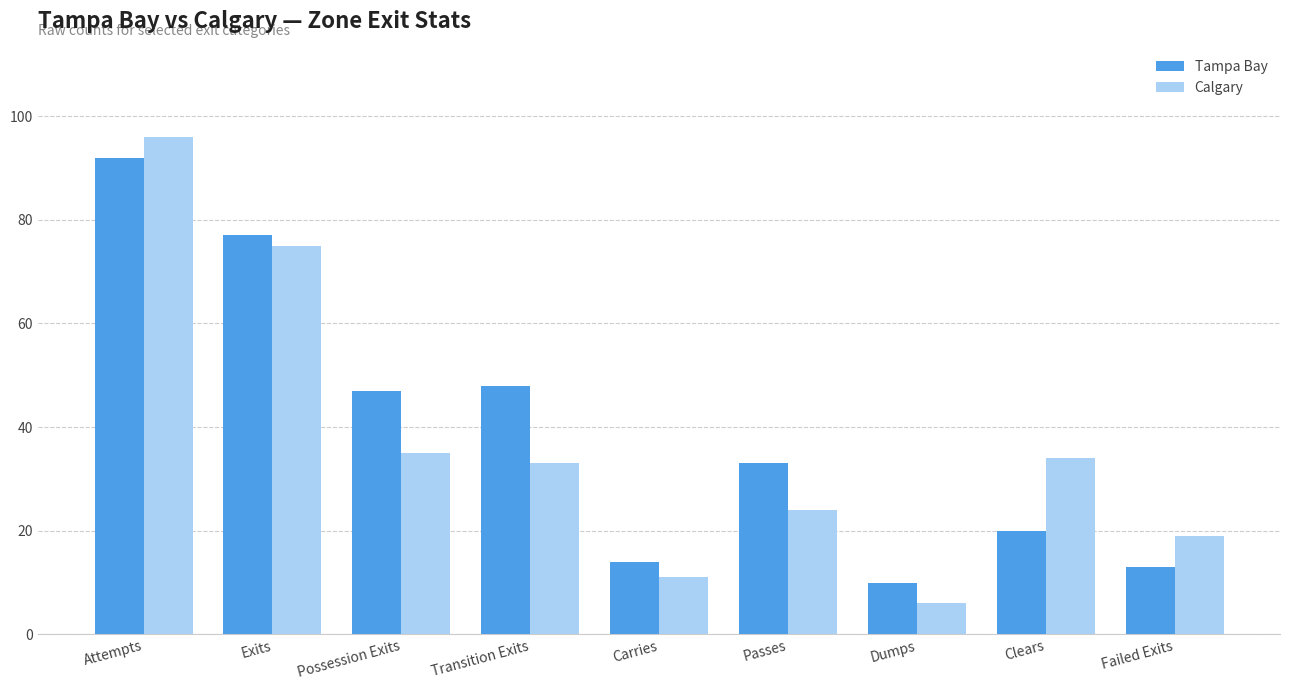

Rank the categories by Calgary value from highest to lowest.

Attempts, Exits, Possession Exits, Clears, Transition Exits, Passes, Failed Exits, Carries, Dumps